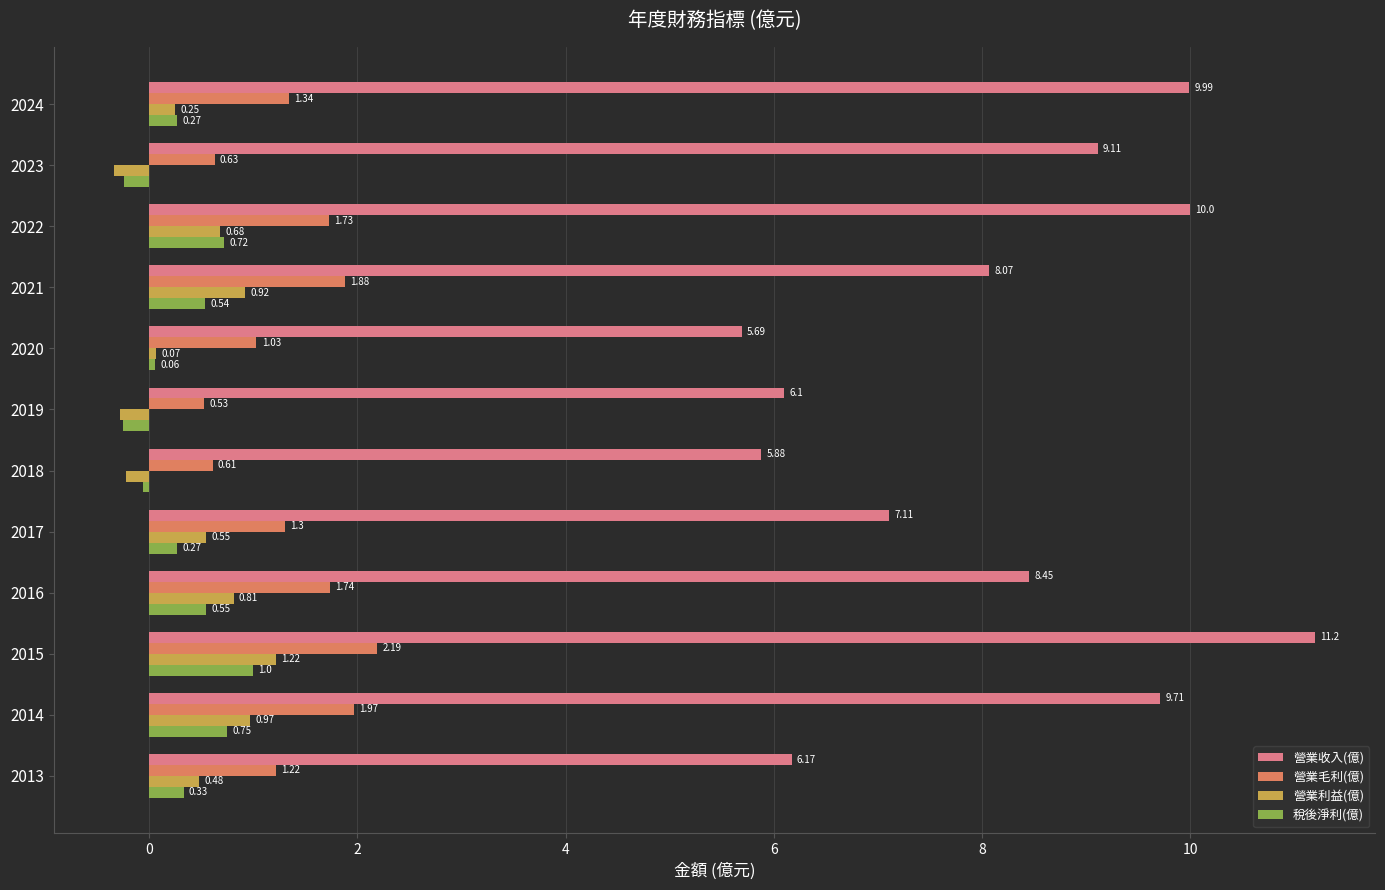

What is the difference between the maximum and minimum values in the 營業利益(億) series?

1.6